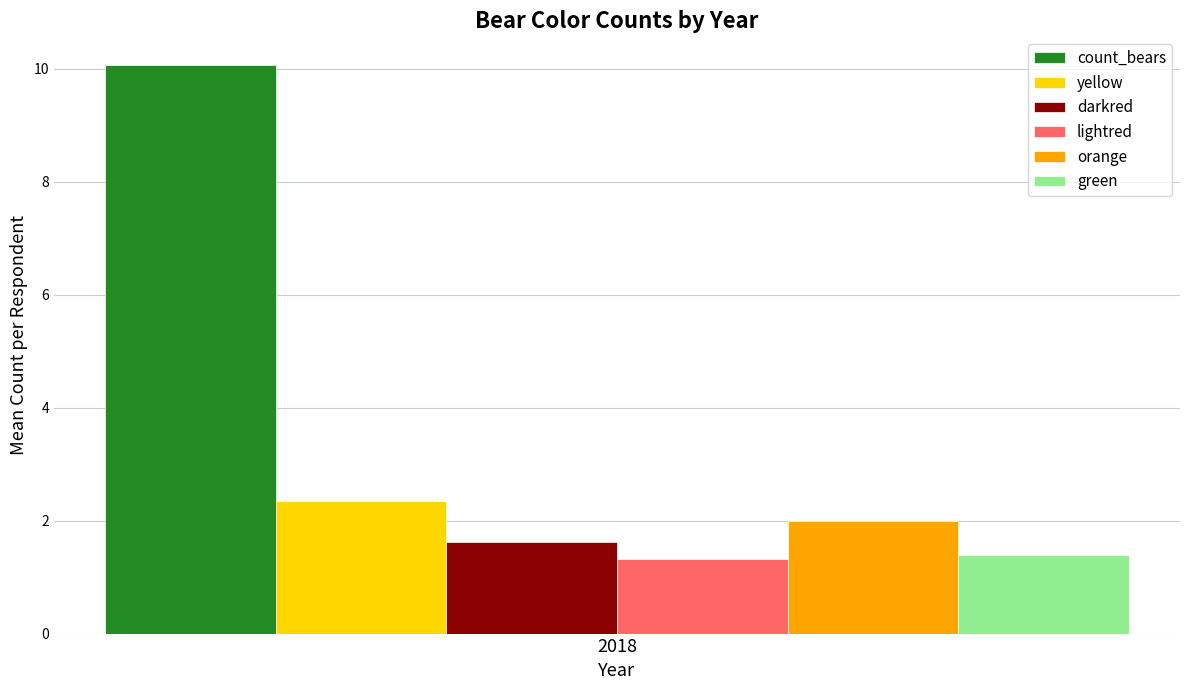

What are all the series names shown in the legend?

count_bears, yellow, darkred, lightred, orange, green